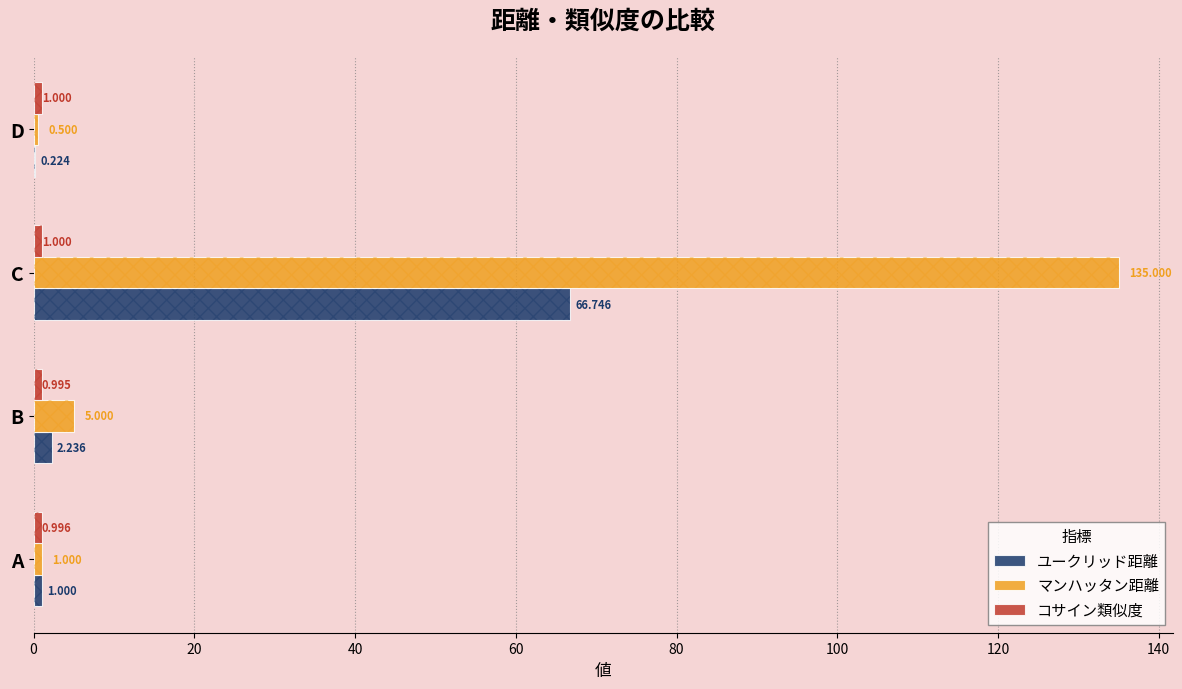

What is the value of the マンハッタン距離 bar at the 3rd from the left?

135.0